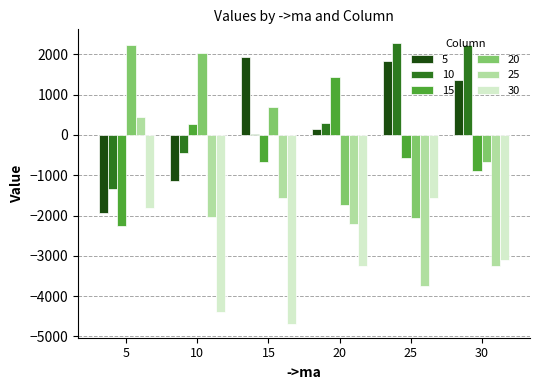

At which category is the sum across all series the highest?

25